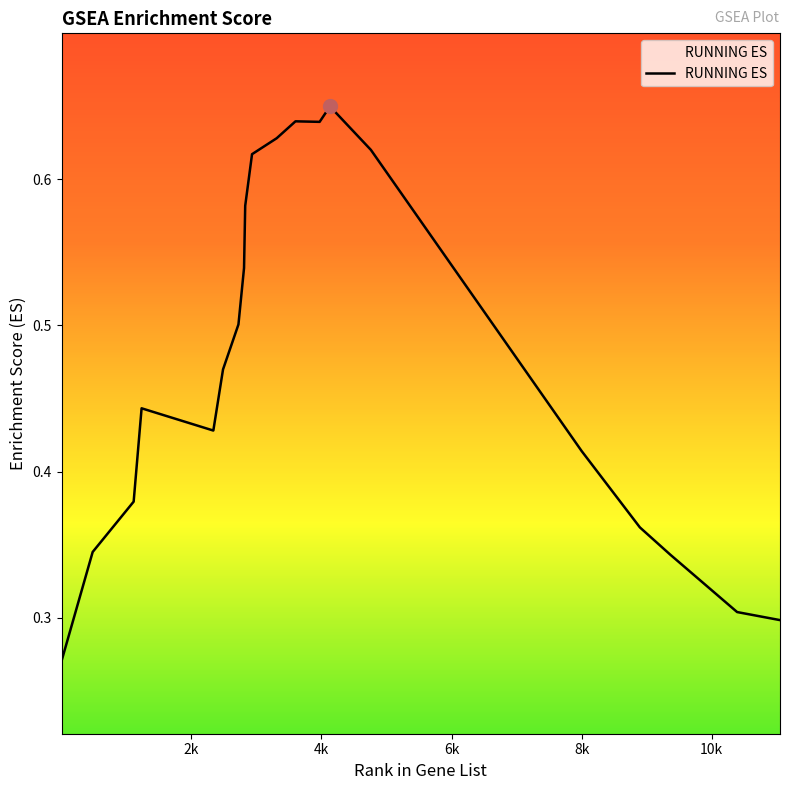

What is the difference between the maximum and minimum values?

0.4